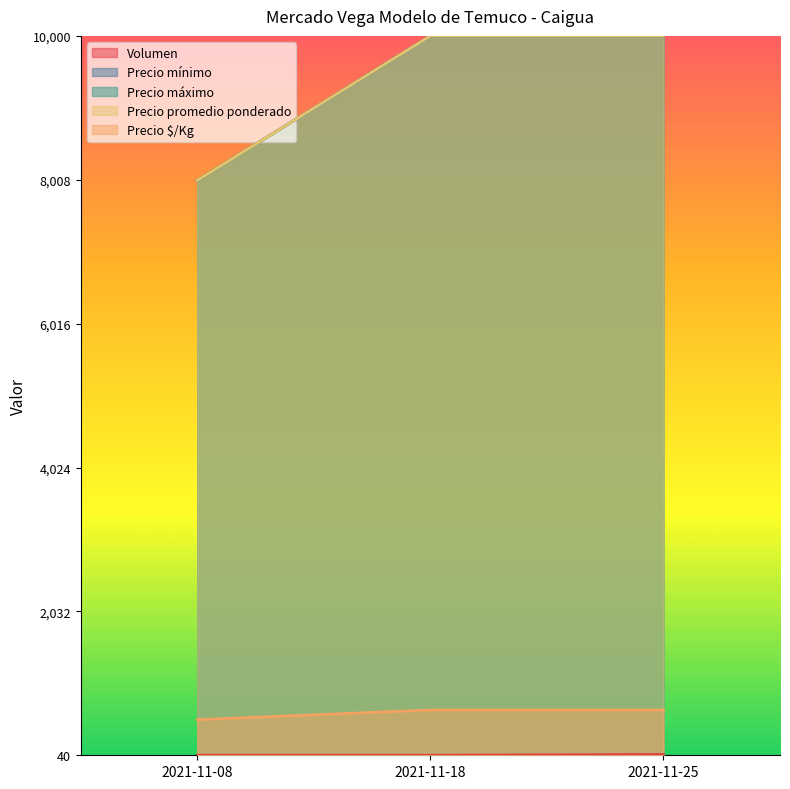

Where is Precio promedio ponderado nearest to the value 0?

2021-11-08